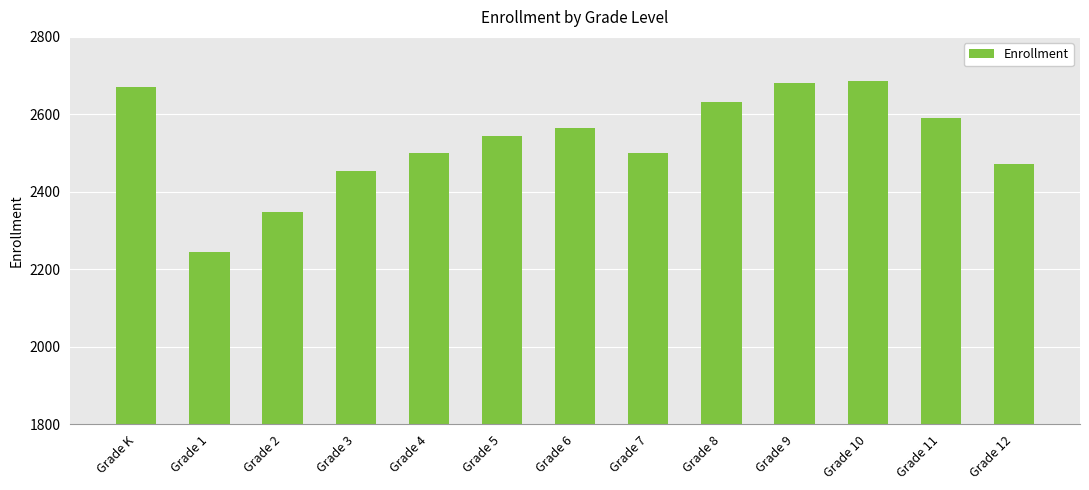

What is the change in value from Grade 7 to Grade 10?

+184